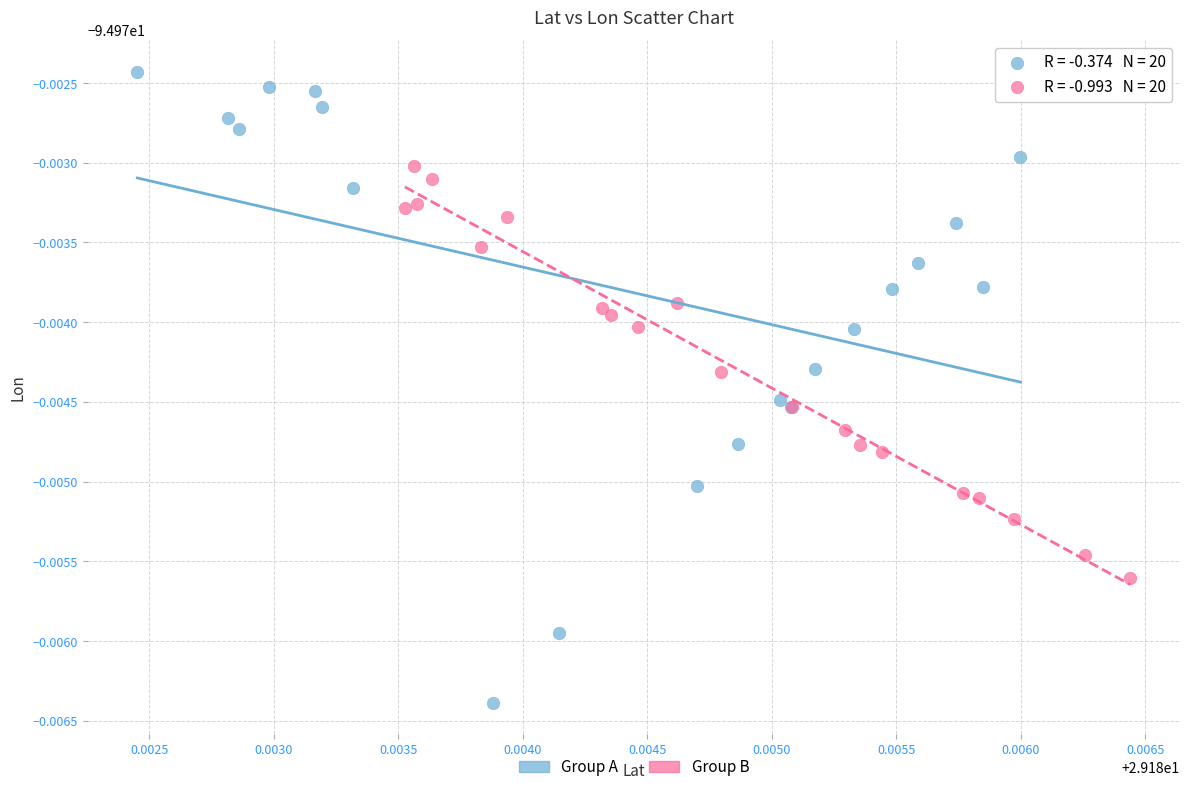

What are all the series names shown in the legend?

Group A, Group B